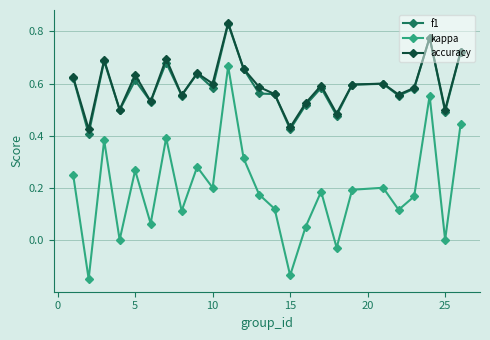

How many interior local valleys does the kappa series have?

9